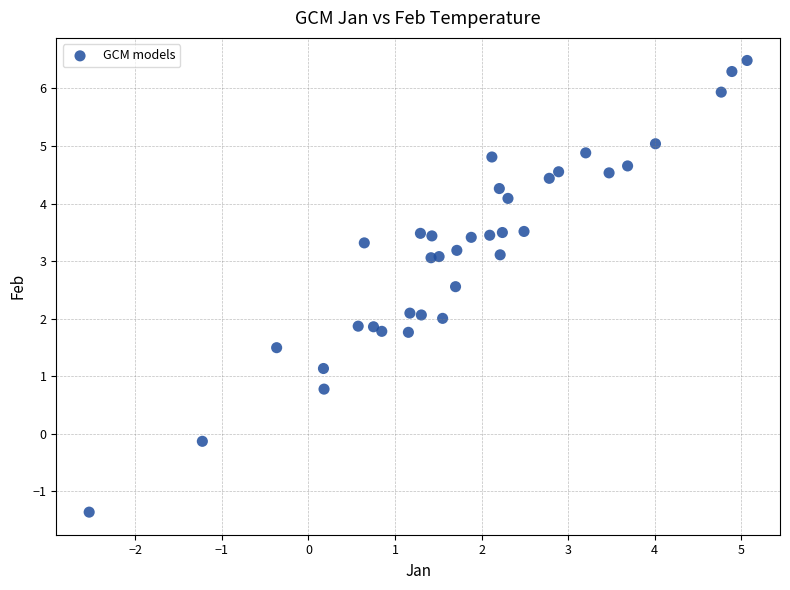

What is the range of X values (max minus min)?

7.6